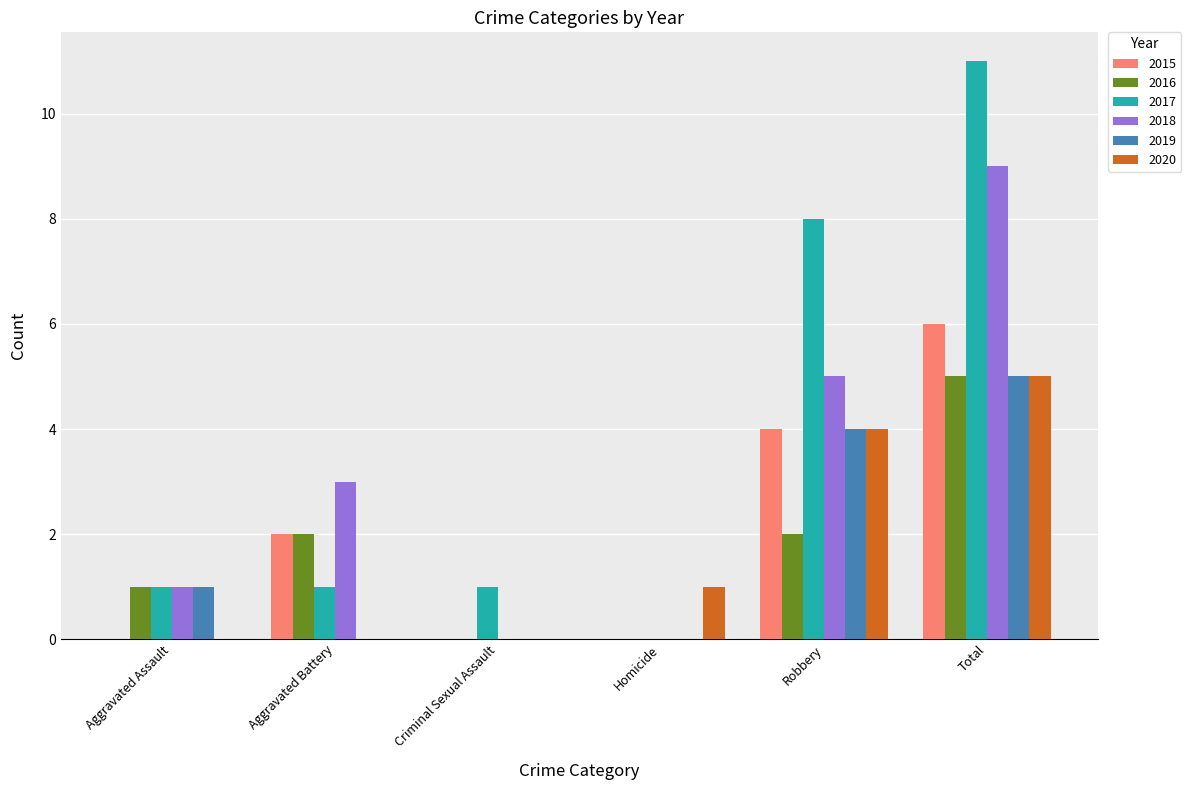

Which category has the highest value in the 2016 series?

Total